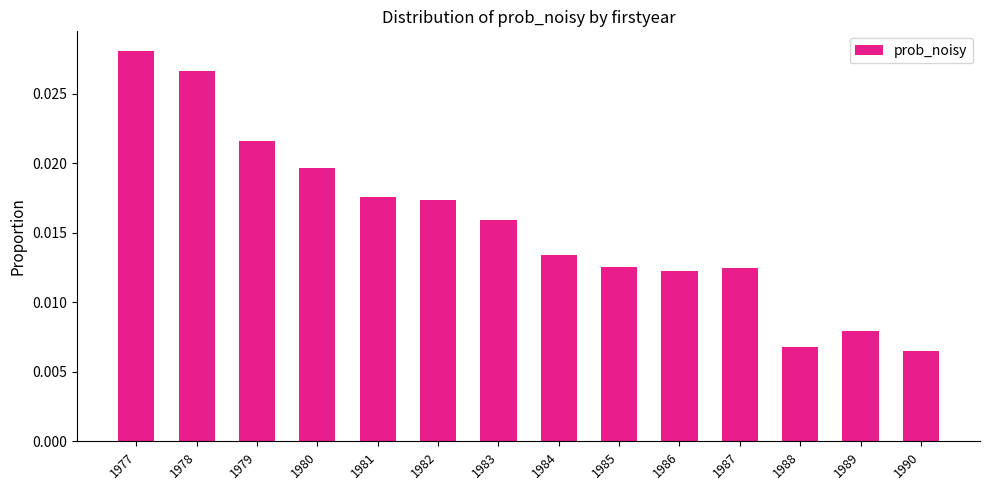

At which category does the chart reach its peak across all series?

1977